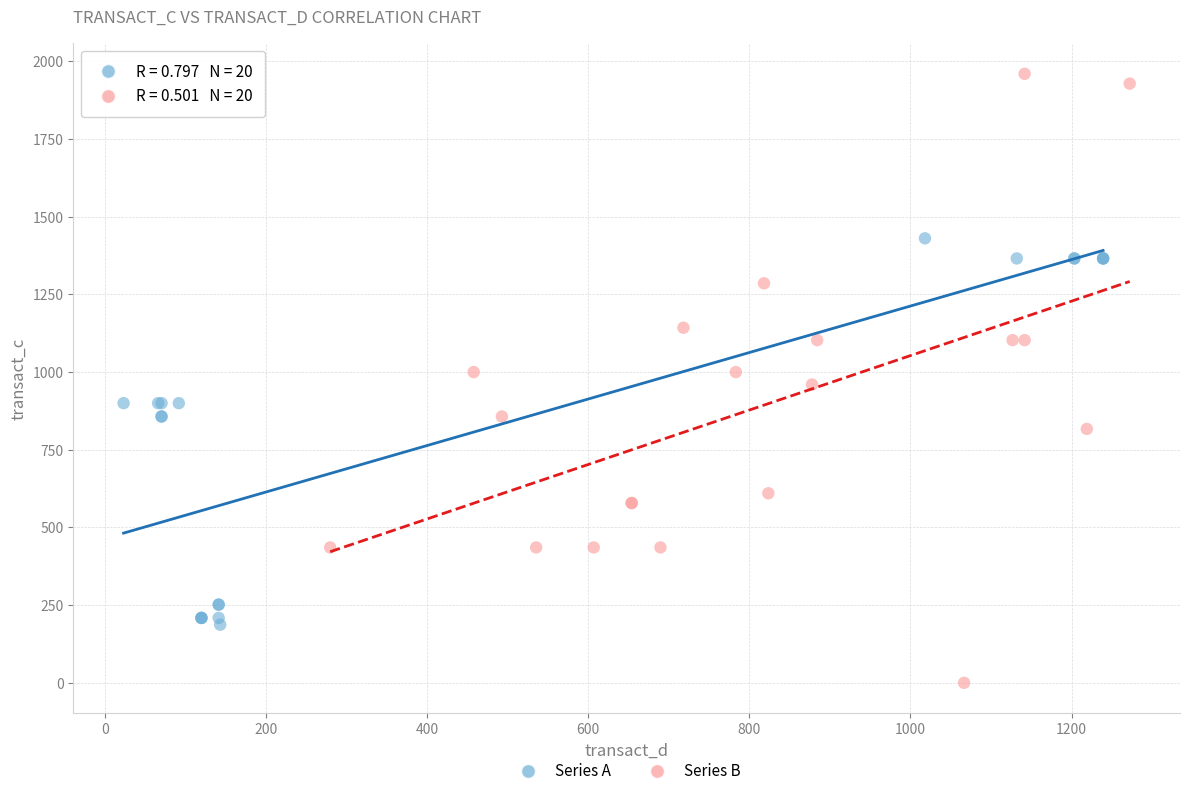

Which series has the largest Y range (max minus min)?

Series B